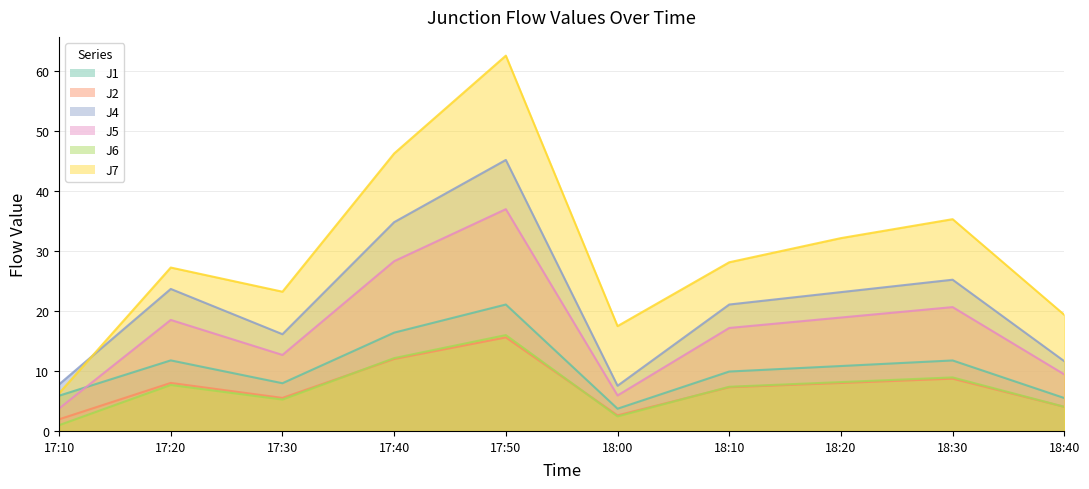

At which label does J5 first exceed 18?

17:20